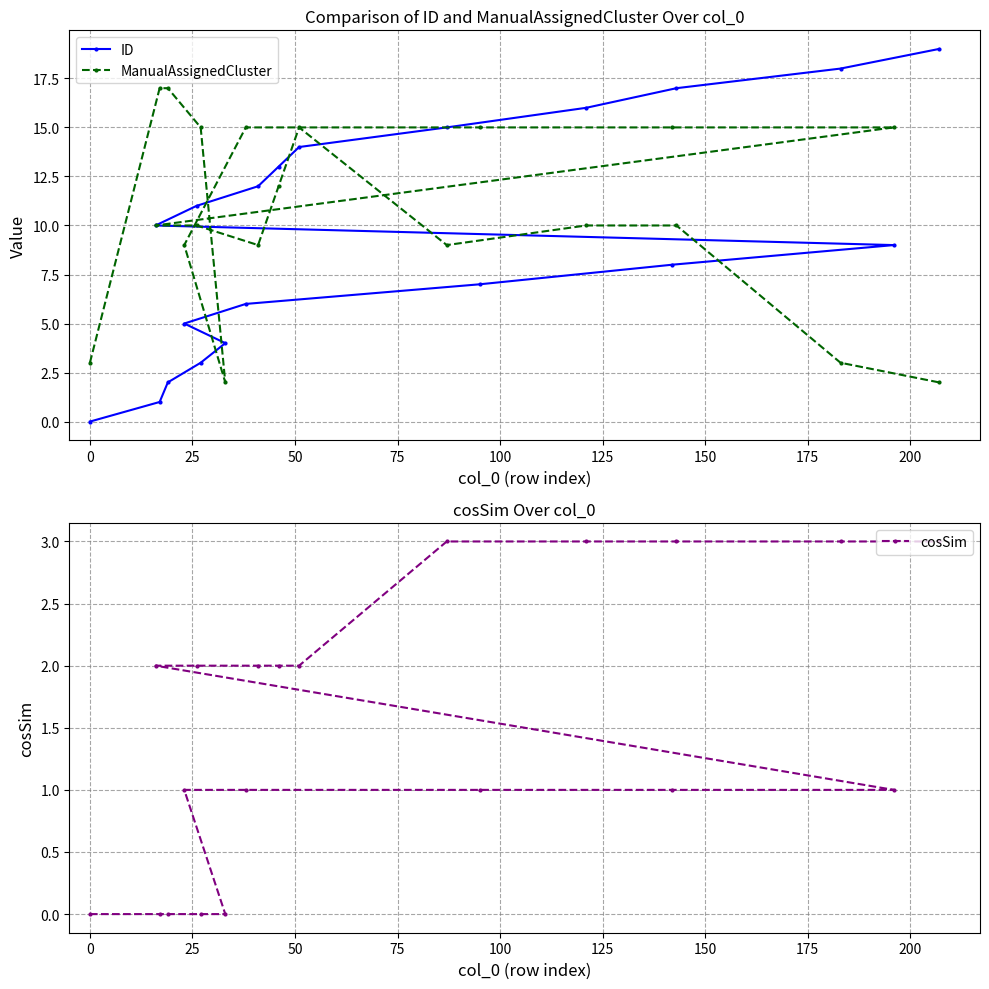

Reading right to left, what are all the values shown in this chart?

ID: 19	18	17	16	15	14	13	12	11	10	9	8	7	6	5	4	3	2	1	0
ManualAssignedCluster: 2	3	10	10	9	15	12	9	10	10	15	15	15	15	9	2	15	17	17	3
cosSim: 3	3	3	3	3	2	2	2	2	2	1	1	1	1	1	0	0	0	0	0